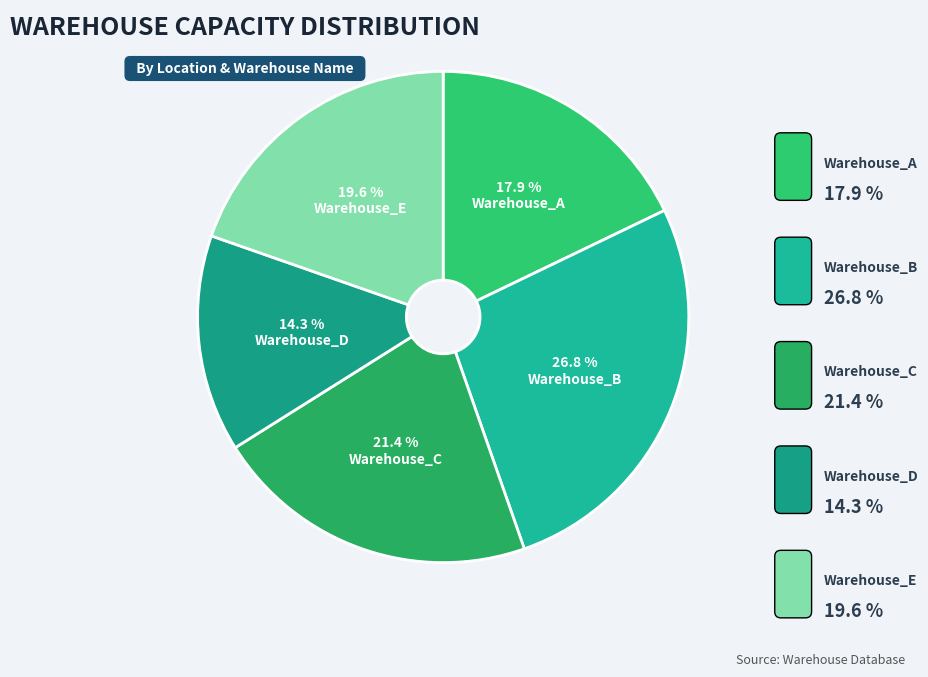

What is the smallest slice in the pie chart?

Warehouse_D